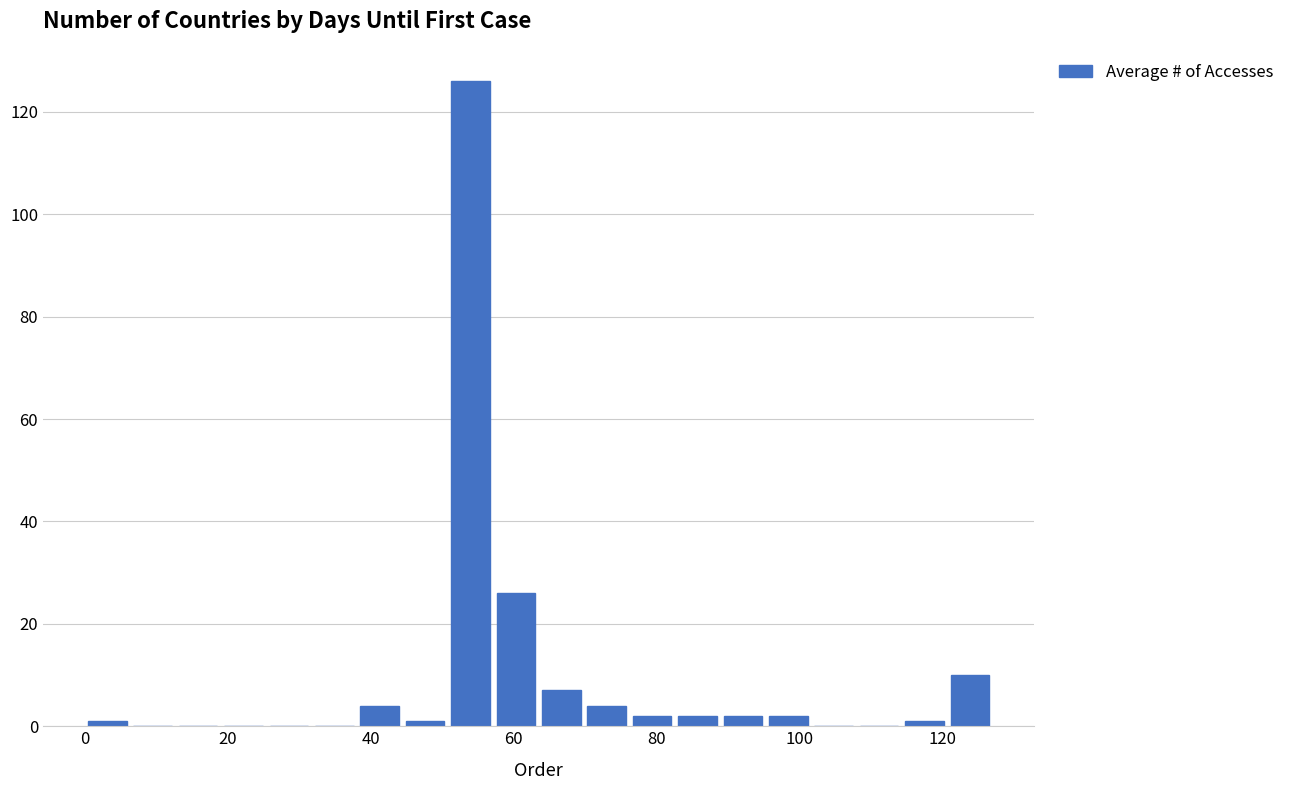

Read against the x-axis, roughly where is the centre of the tallest bar?

54